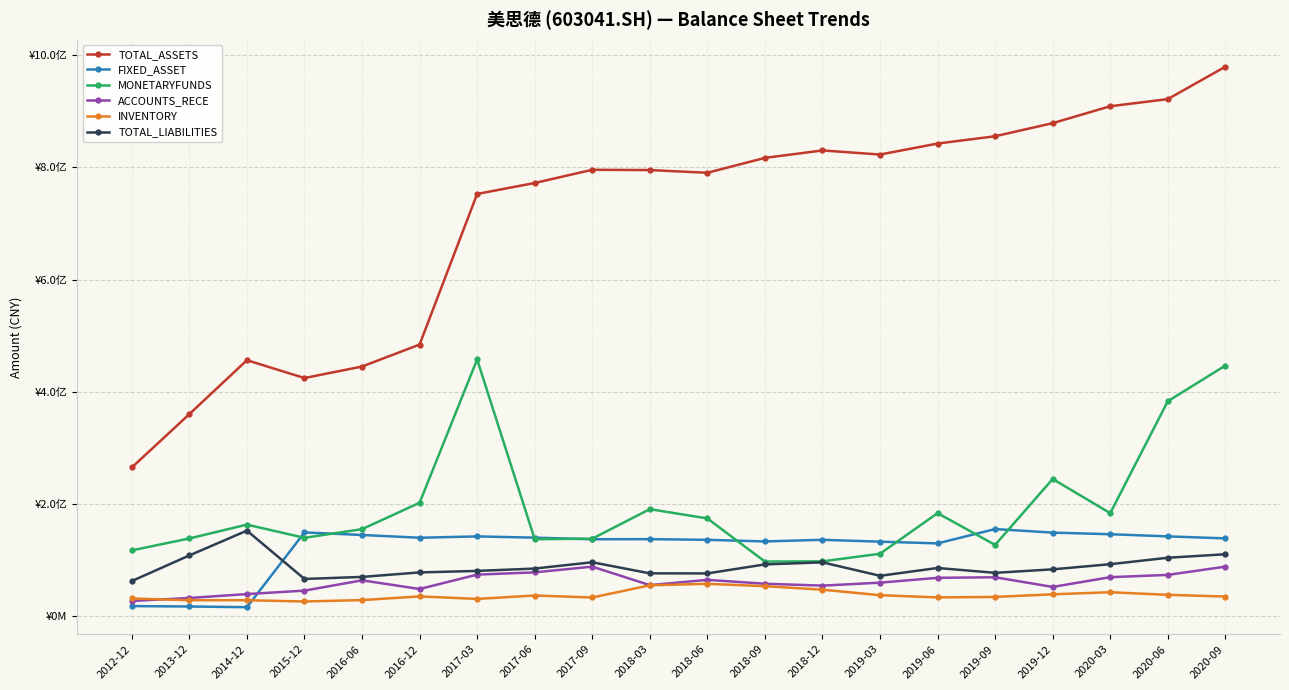

True or false: INVENTORY has a value of 16747832.5 at 2014-12.

False